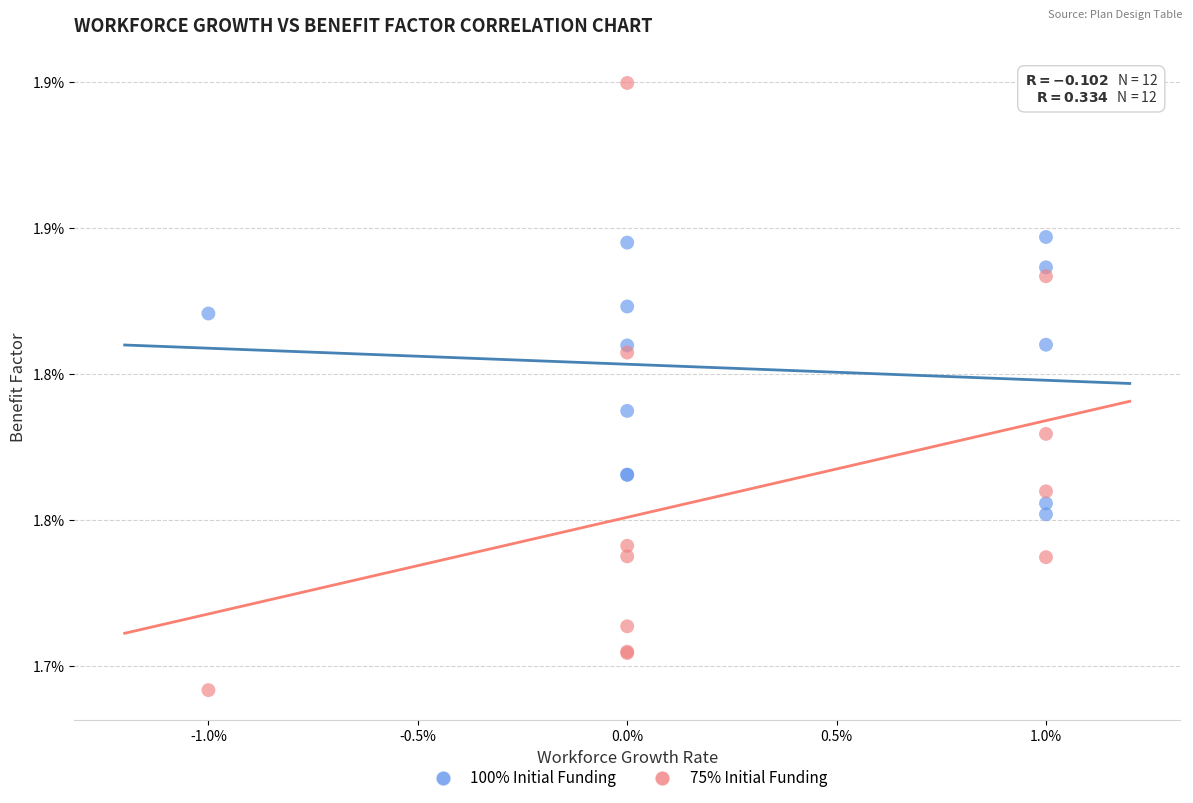

Which series reaches the minimum Y coordinate?

75% Initial Funding